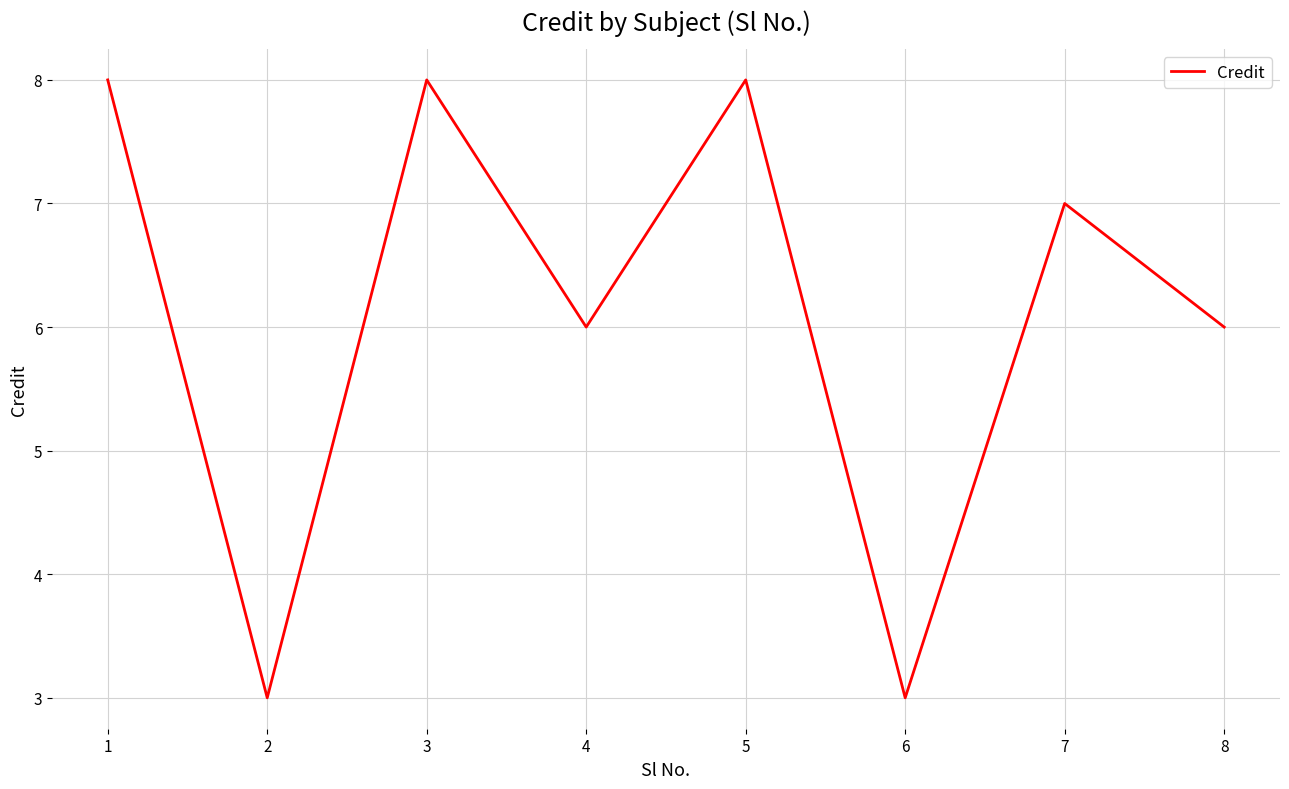

How many values are between 6 and 8?

6